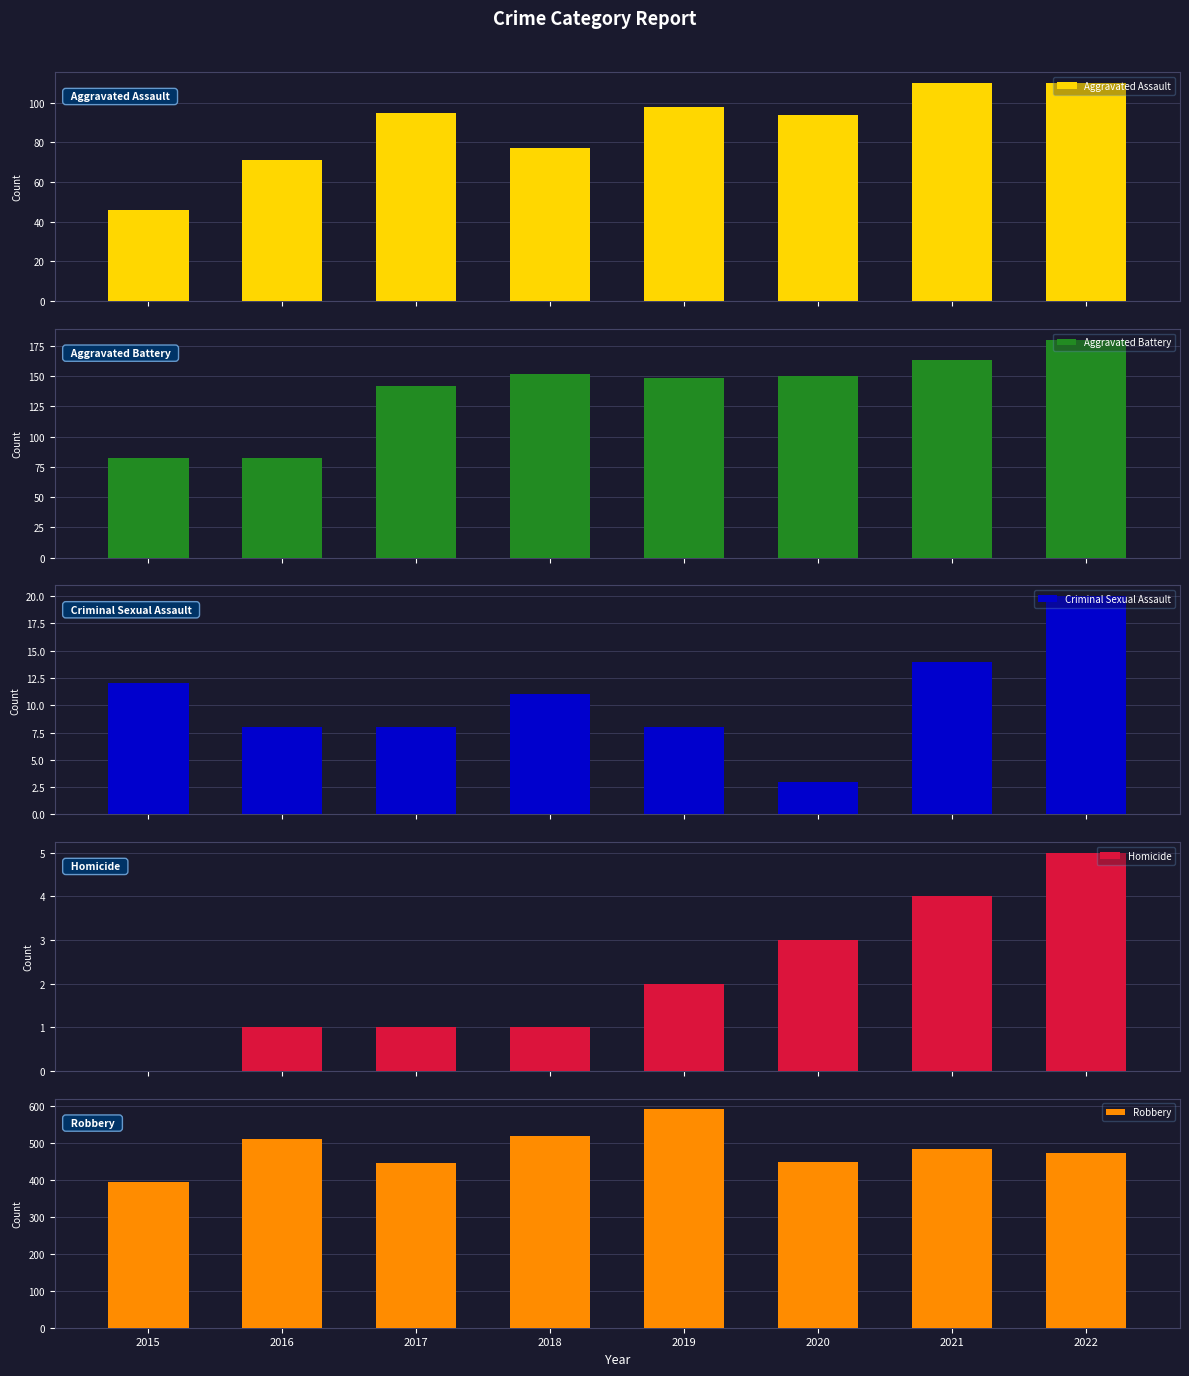

The value of Criminal Sexual Assault at 2022 is 20. True or false?

True